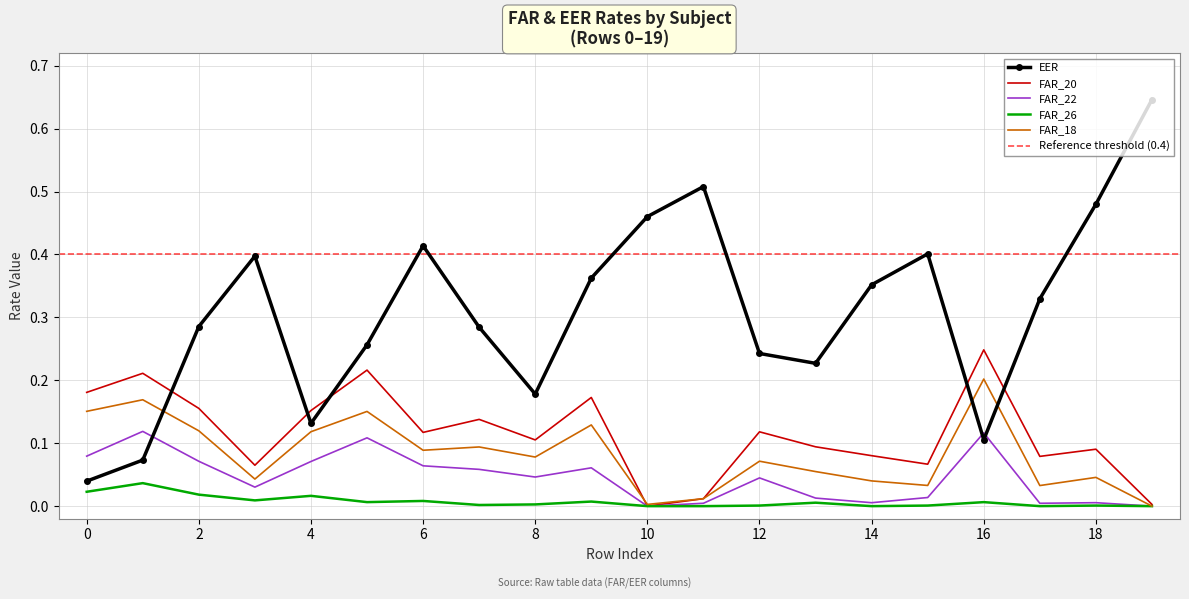

Which category has the highest value in the FAR_26 series?

1